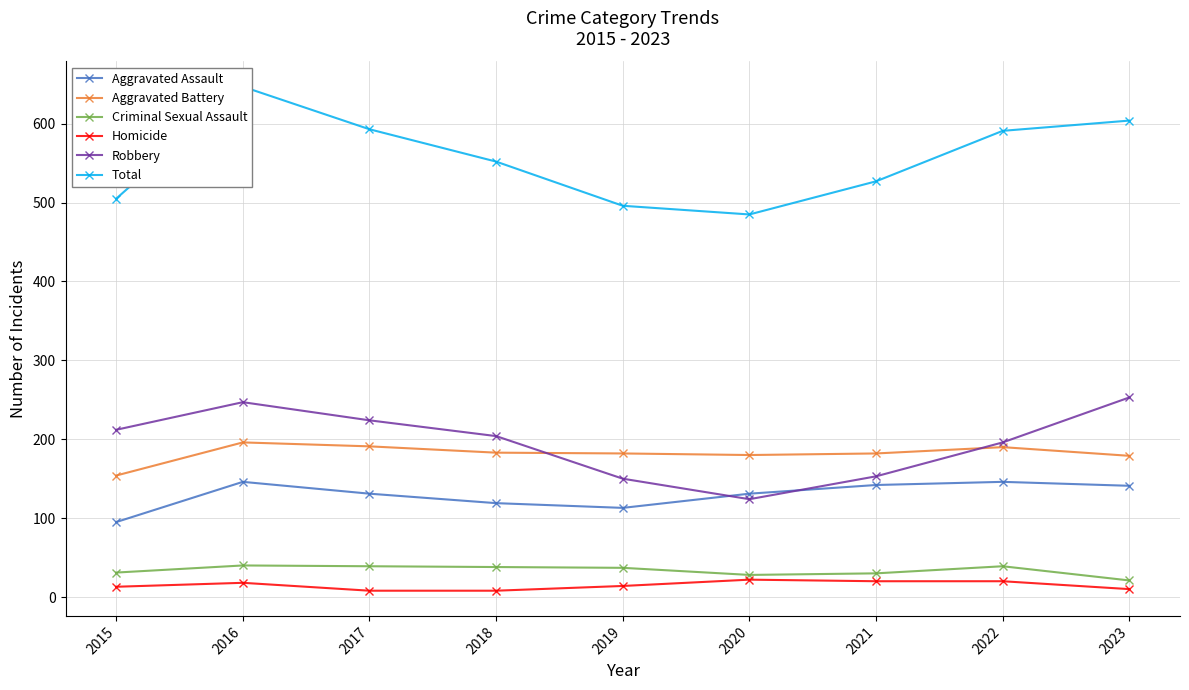

Where is Total nearest to the value 566?

2018